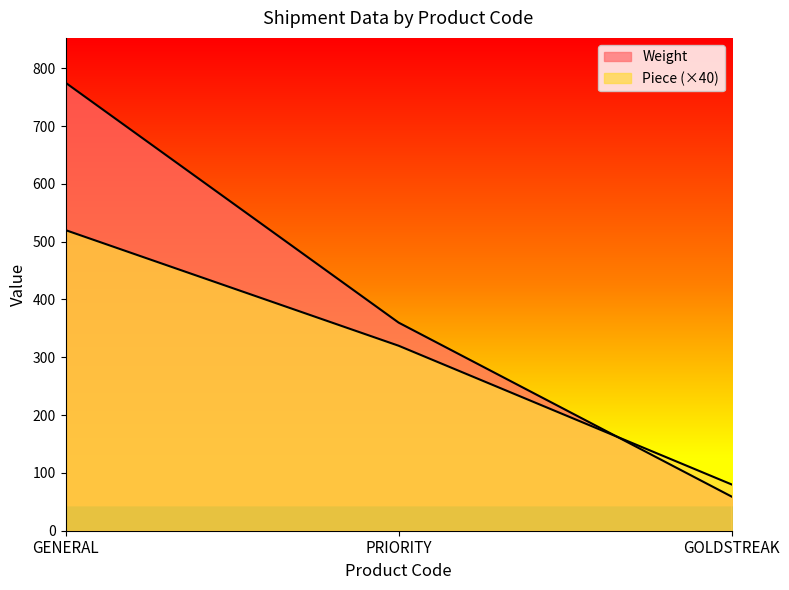

What is the difference between the highest and lowest values at GOLDSTREAK?

21